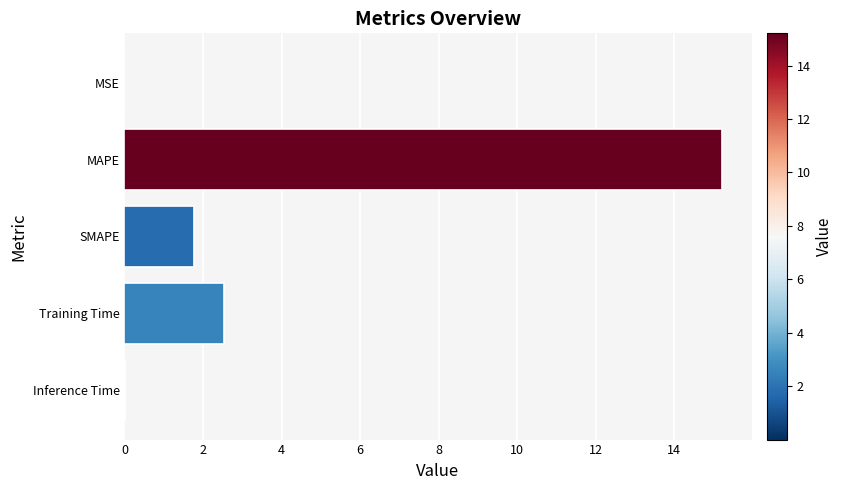

Which label corresponds to the largest value in the chart?

MAPE